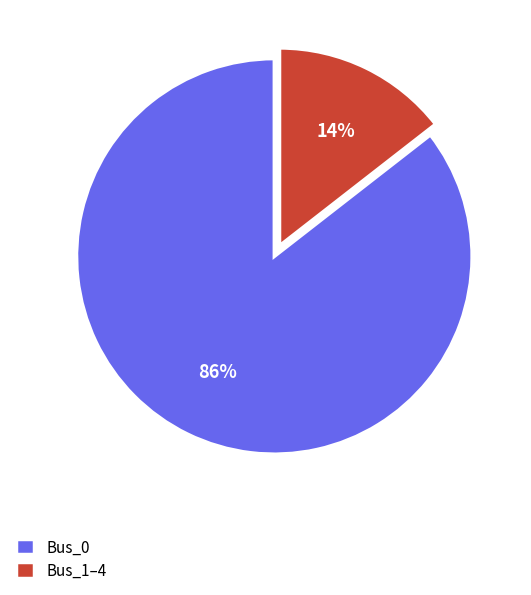

Between Bus_0 and Bus_1–4, which is larger?

Bus_0